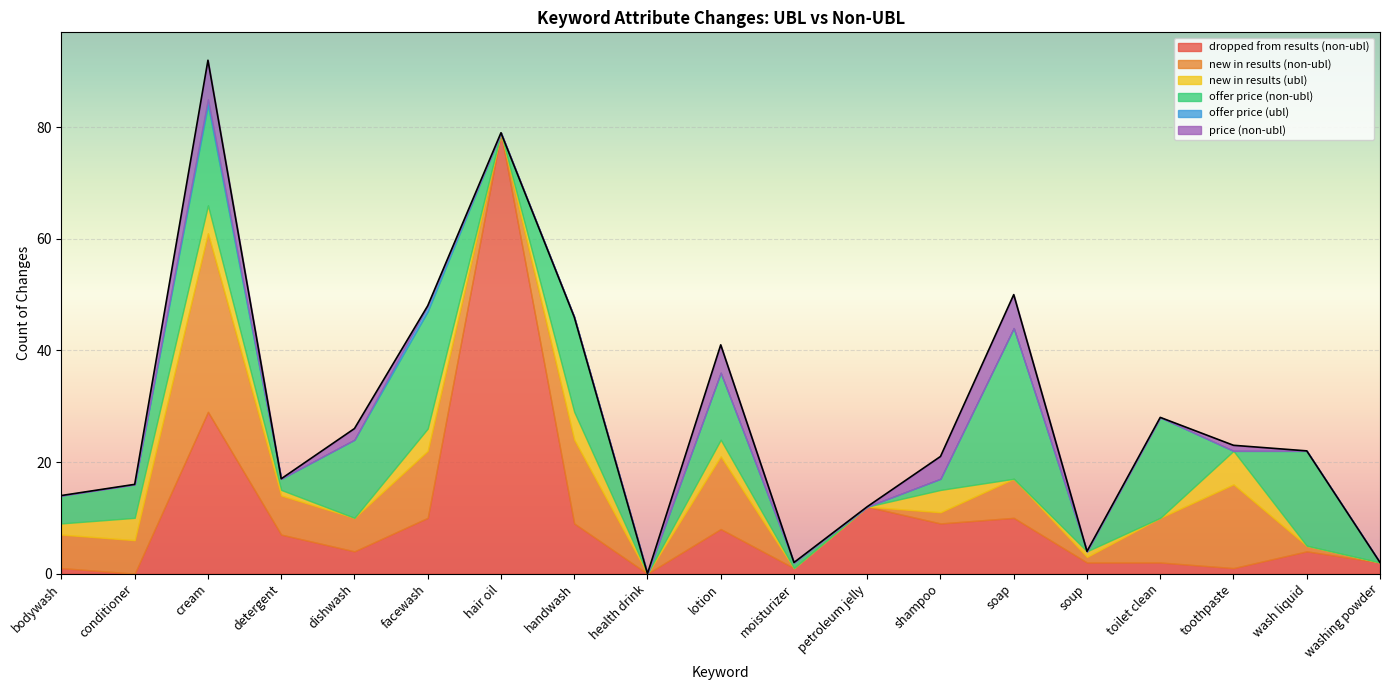

How many values in the new in results (non-ubl) series exceed 6?

8